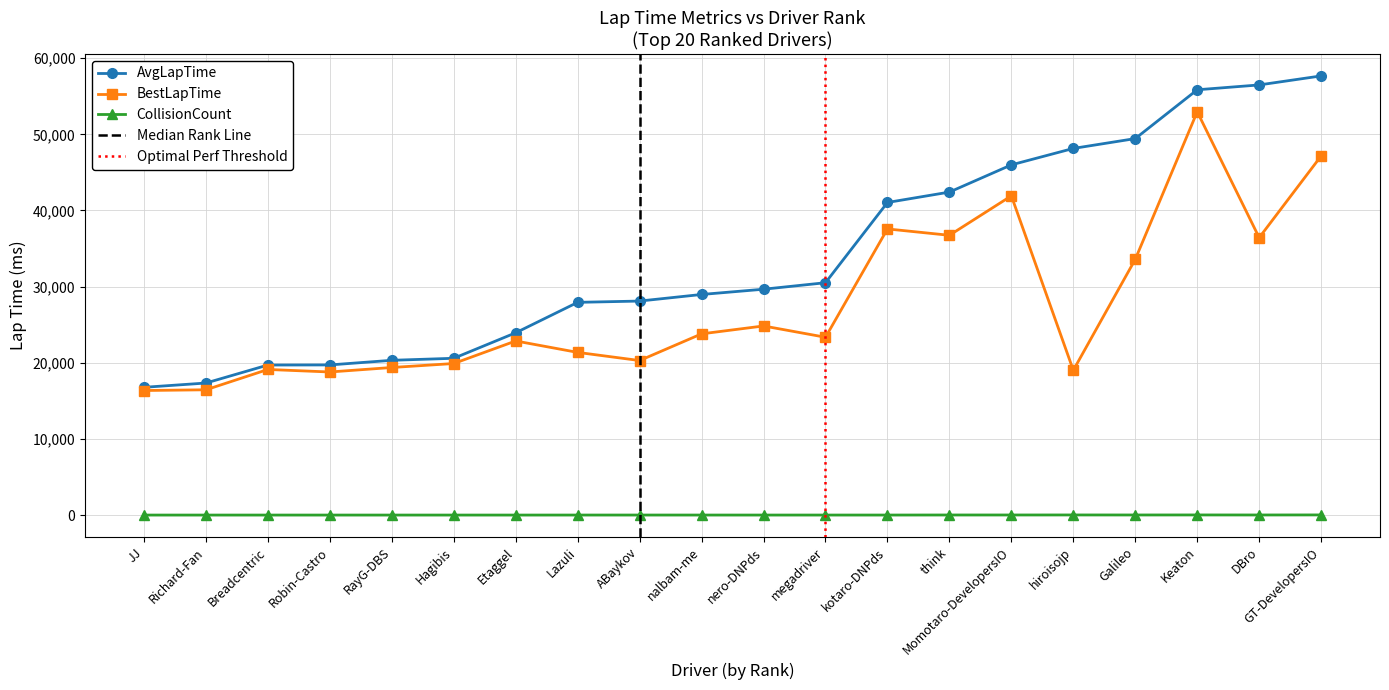

True or false: CollisionCount and BestLapTime intersect in this chart.

False